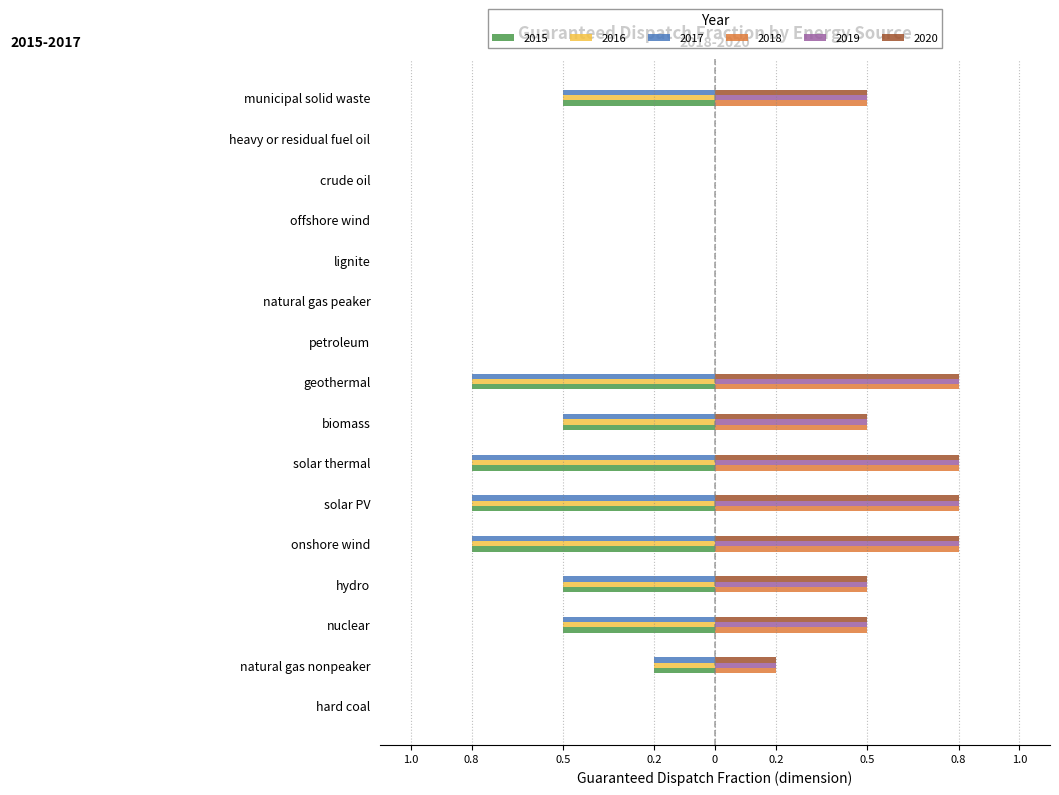

What are all the series names shown in the legend?

2015, 2016, 2017, 2018, 2019, 2020